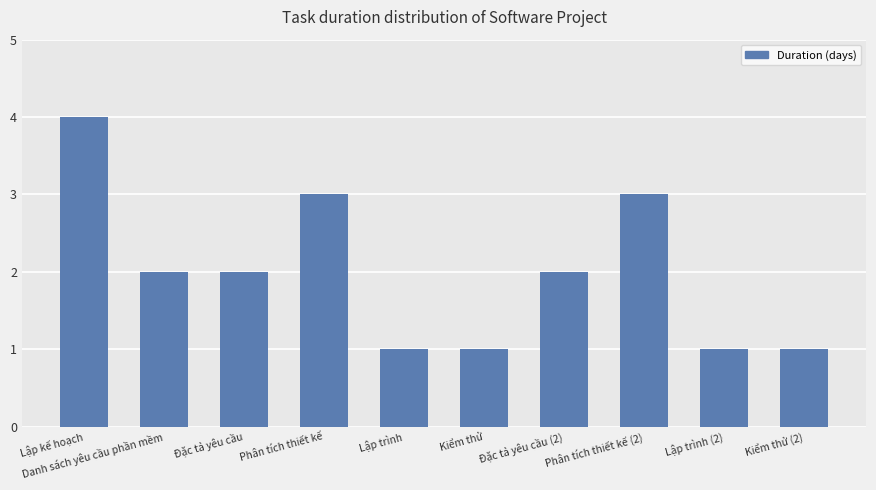

How many distinct data groups are displayed?

1